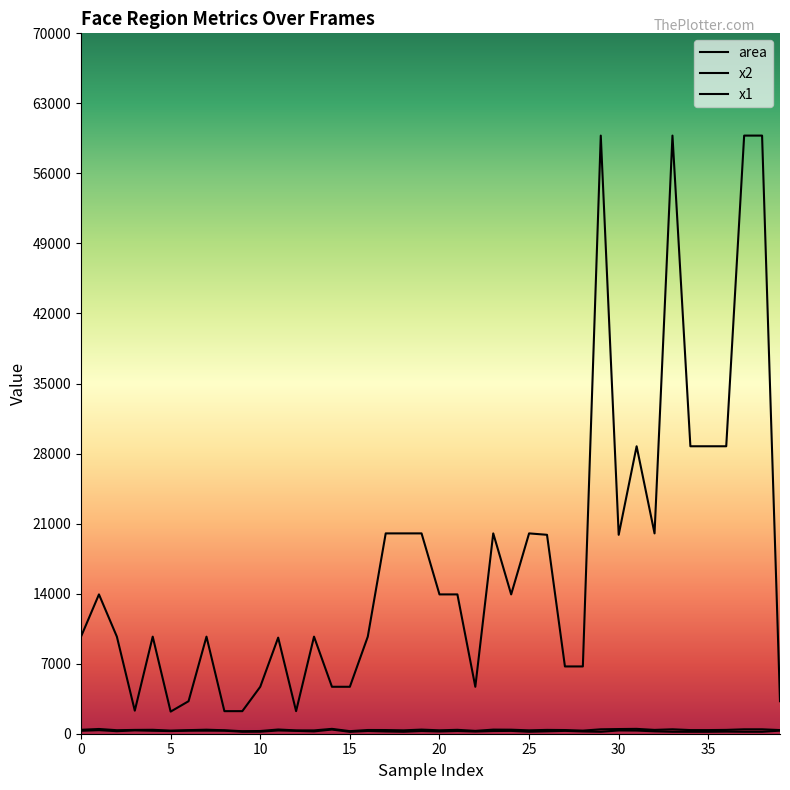

What is the difference between the maximum and second lowest values in the x2 series?

228